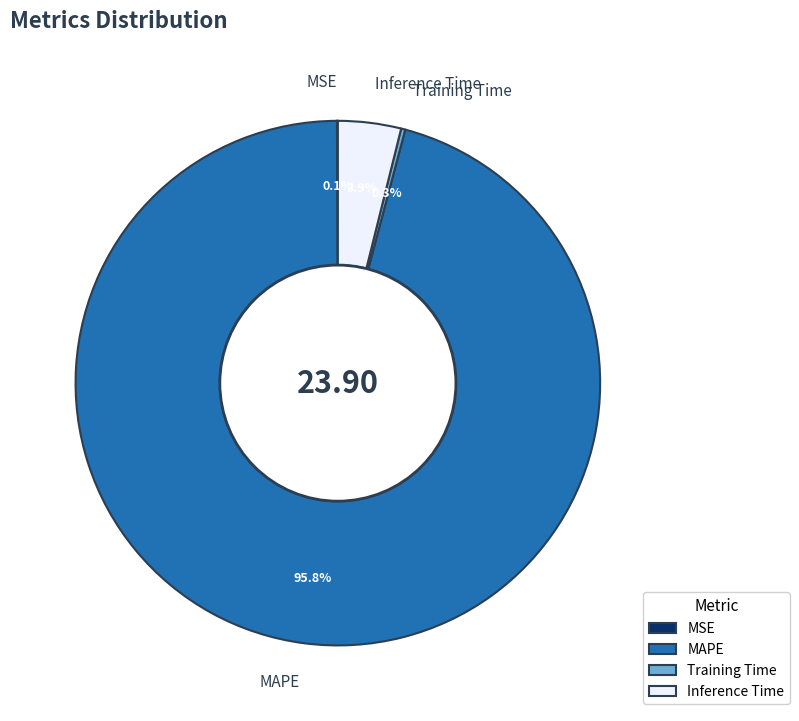

What is the largest slice in the pie chart?

MAPE